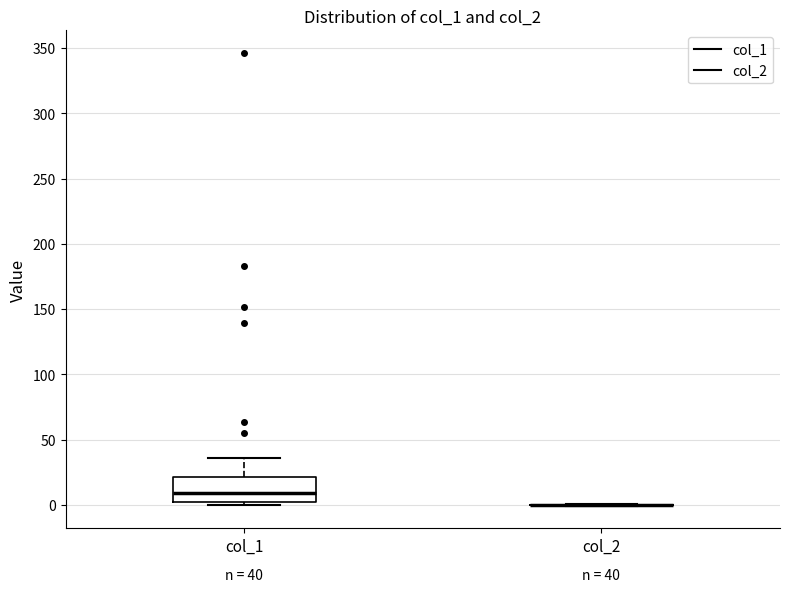

Comparing the boxes themselves (not the whiskers), which one is the tallest?

col_1